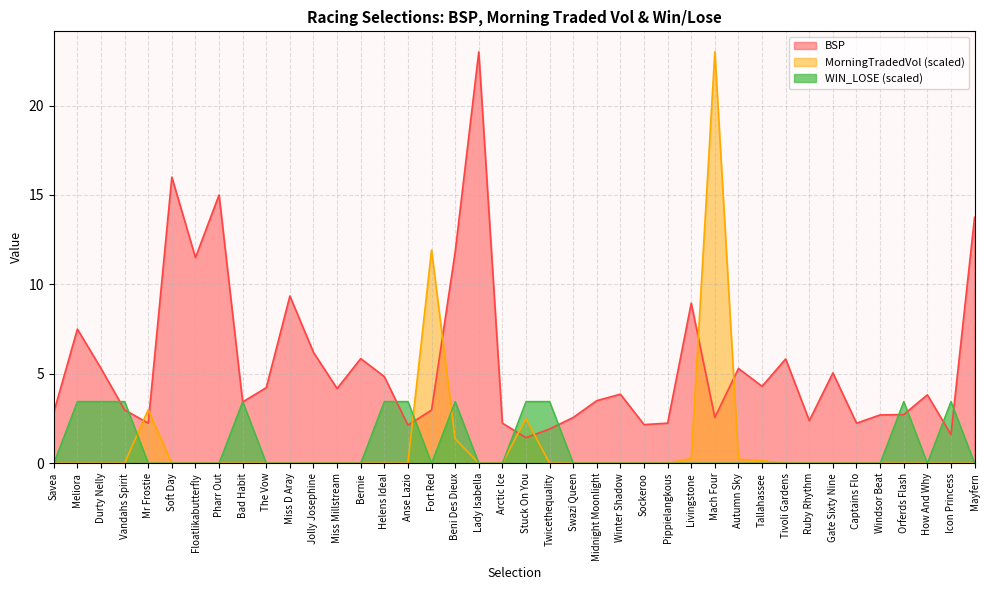

Reading left to right, extract all data points from this chart.

BSP: 2.9	7.5	5.3	3.0	2.2	16.0	11.5	15.0	3.4	4.2	9.3	6.2	4.2	5.8	4.8	2.1	3.0	11.8	23.0	2.2	1.4	1.9	2.6	3.5	3.9	2.2	2.2	8.9	2.6	5.3	4.3	5.8	2.4	5.0	2.2	2.7	2.7	3.8	1.6	13.8
MORNINGTRADEDVOL: 0.0	0.0	0.0	0.0	3.0	0.0	0.0	0.0	0.0	0.0	0.0	0.0	0.0	0.0	0.0	0.0	11.9	1.4	0.0	0.0	2.5	0.0	0.0	0.0	0.0	0.0	0.0	0.3	23.0	0.2	0.1	0.0	0.0	0.0	0.0	0.0	0.0	0.0	0.0	0.0
WIN_LOSE: 0.0	3.4	3.4	3.4	0.0	0.0	0.0	0.0	3.4	0.0	0.0	0.0	0.0	0.0	3.4	3.4	0.0	3.4	0.0	0.0	3.4	3.4	0.0	0.0	0.0	0.0	0.0	0.0	0.0	0.0	0.0	0.0	0.0	0.0	0.0	0.0	3.4	0.0	3.4	0.0